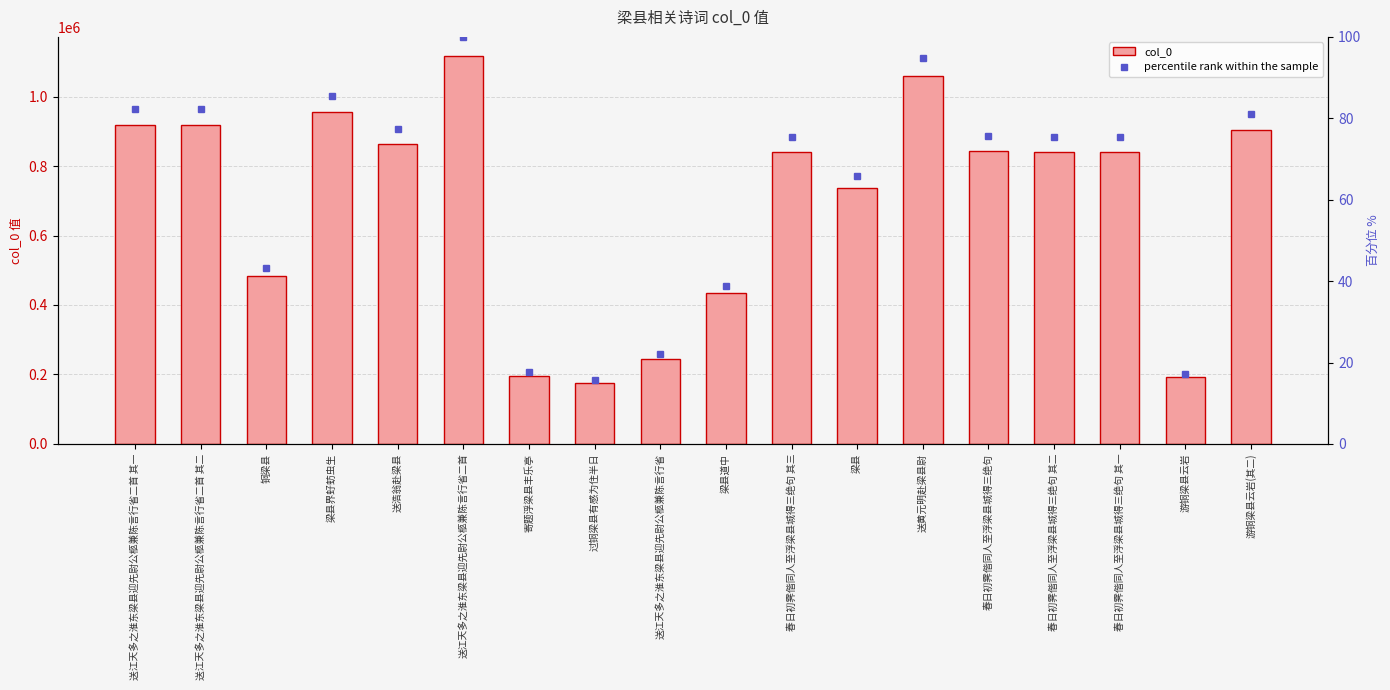

What is the label of the 9th bar from the left?

送江天多之淮东梁县迎先尉公柩兼陈言行省